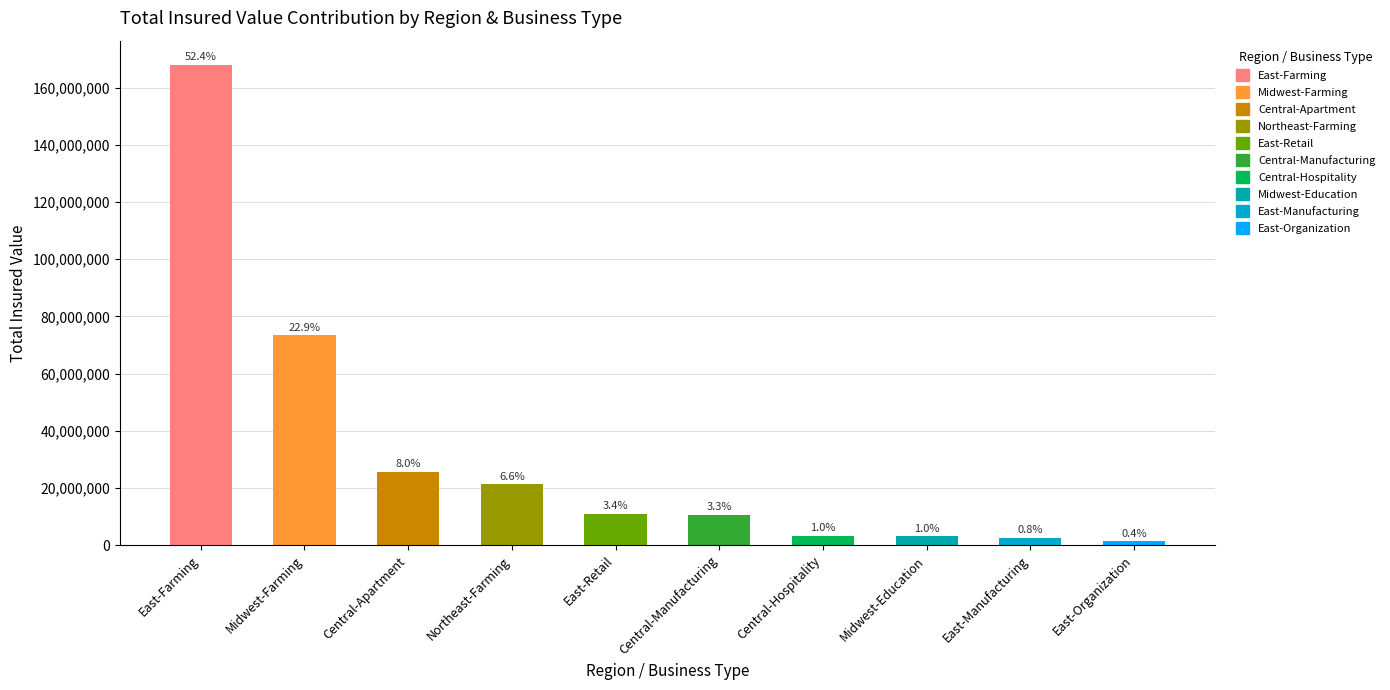

Which series changed the most between Northeast-Farming and Central-Manufacturing?

Total Insured Value